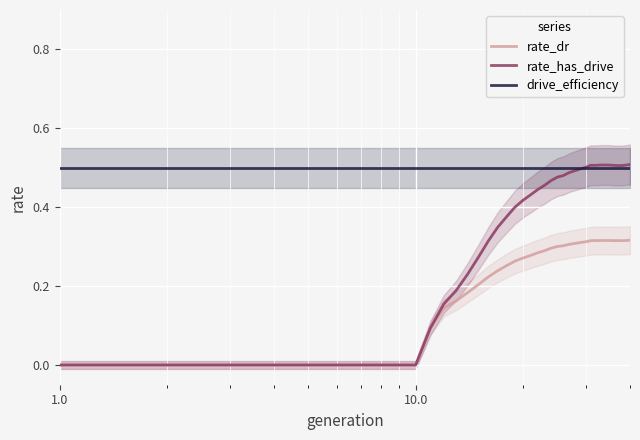

What is the difference between the second highest and minimum values in the rate_dr series?

0.3